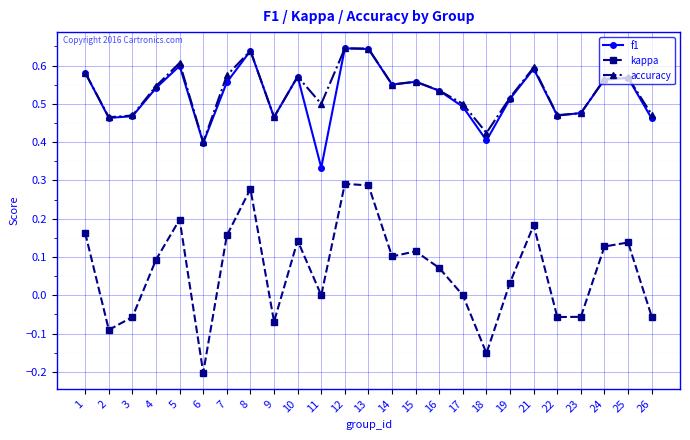

How many lines are shown in the chart?

3